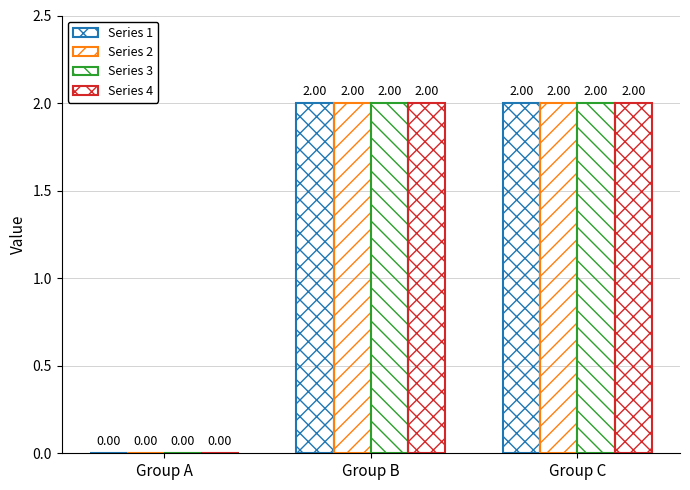

How many positive values does the Series 3 series have?

2